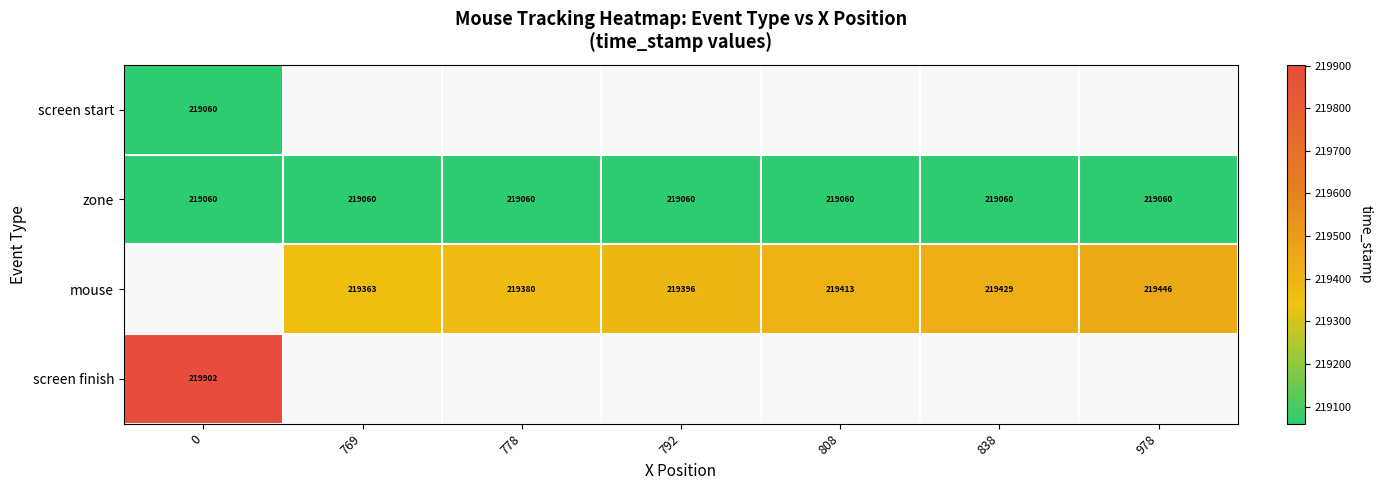

What is the average value of the zone series?

219060.0